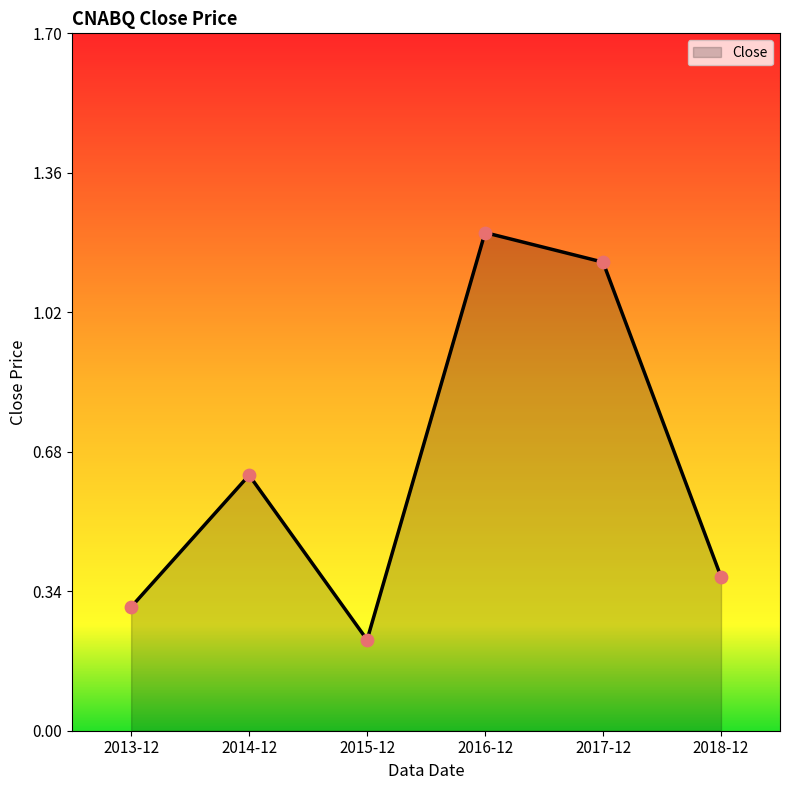

Which has a higher value, 2018-12 or 2016-12?

2016-12